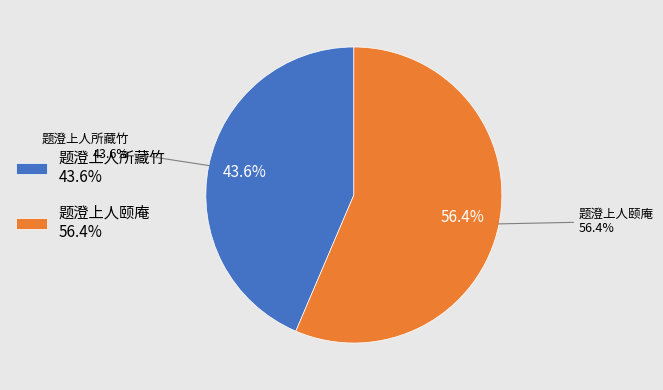

Count the number of slices in the pie.

2